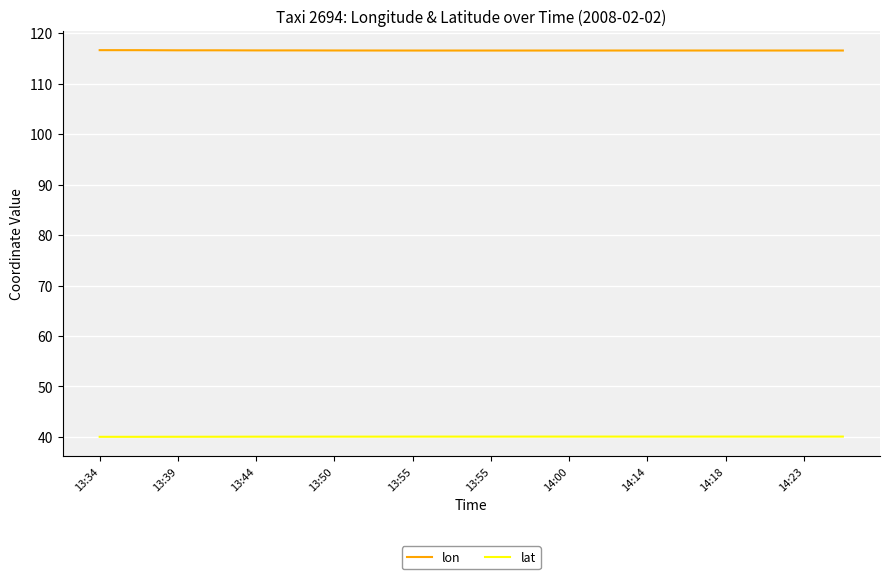

True or false: lon and lat intersect in this chart.

False